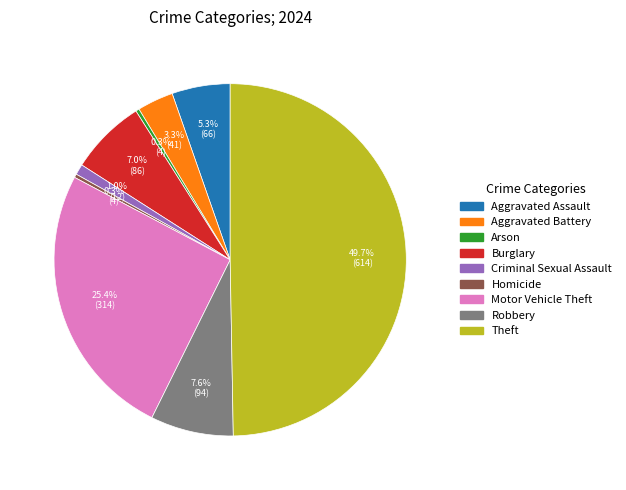

To the nearest percent, what percentage of the pie is Theft?

50%